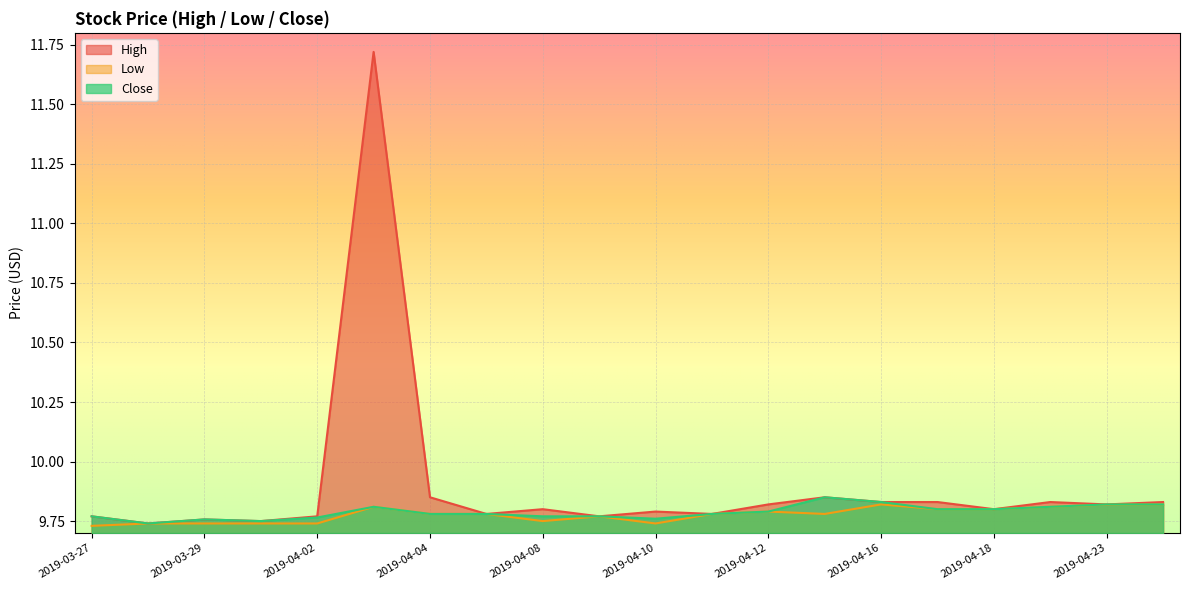

True or false: Low and Close cross at least once.

False